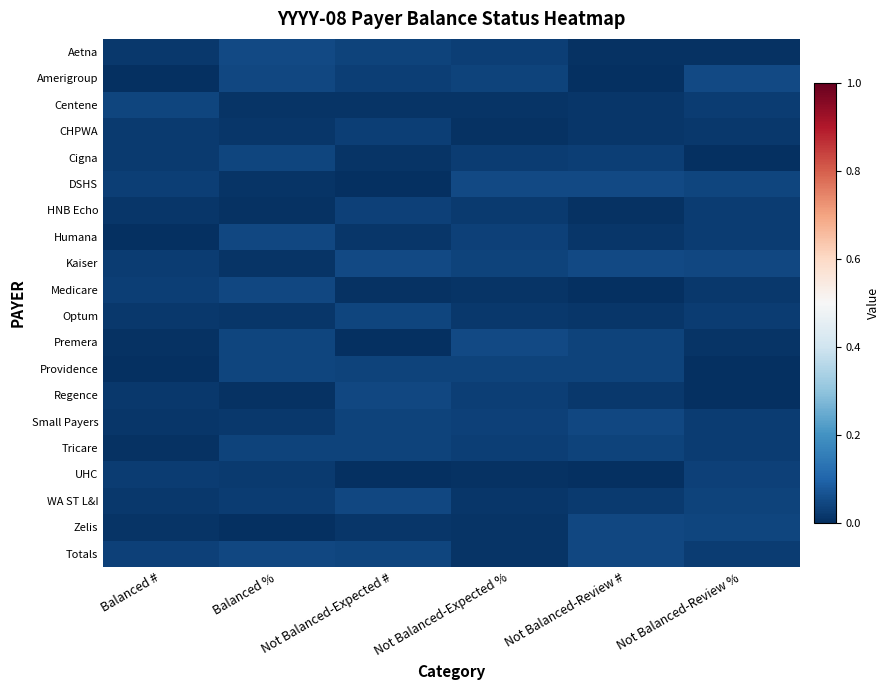

At which category is the sum across all series the highest?

Not Balanced-Expected #